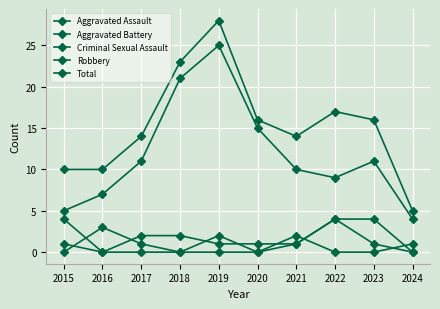

Count the Aggravated Assault values in the range 0 to 2.

8